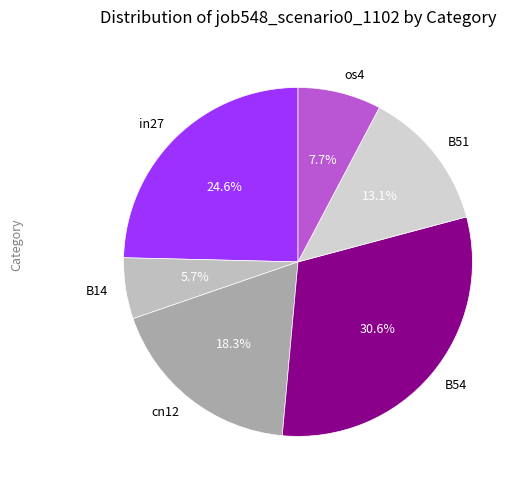

Does any single category account for the majority?

No